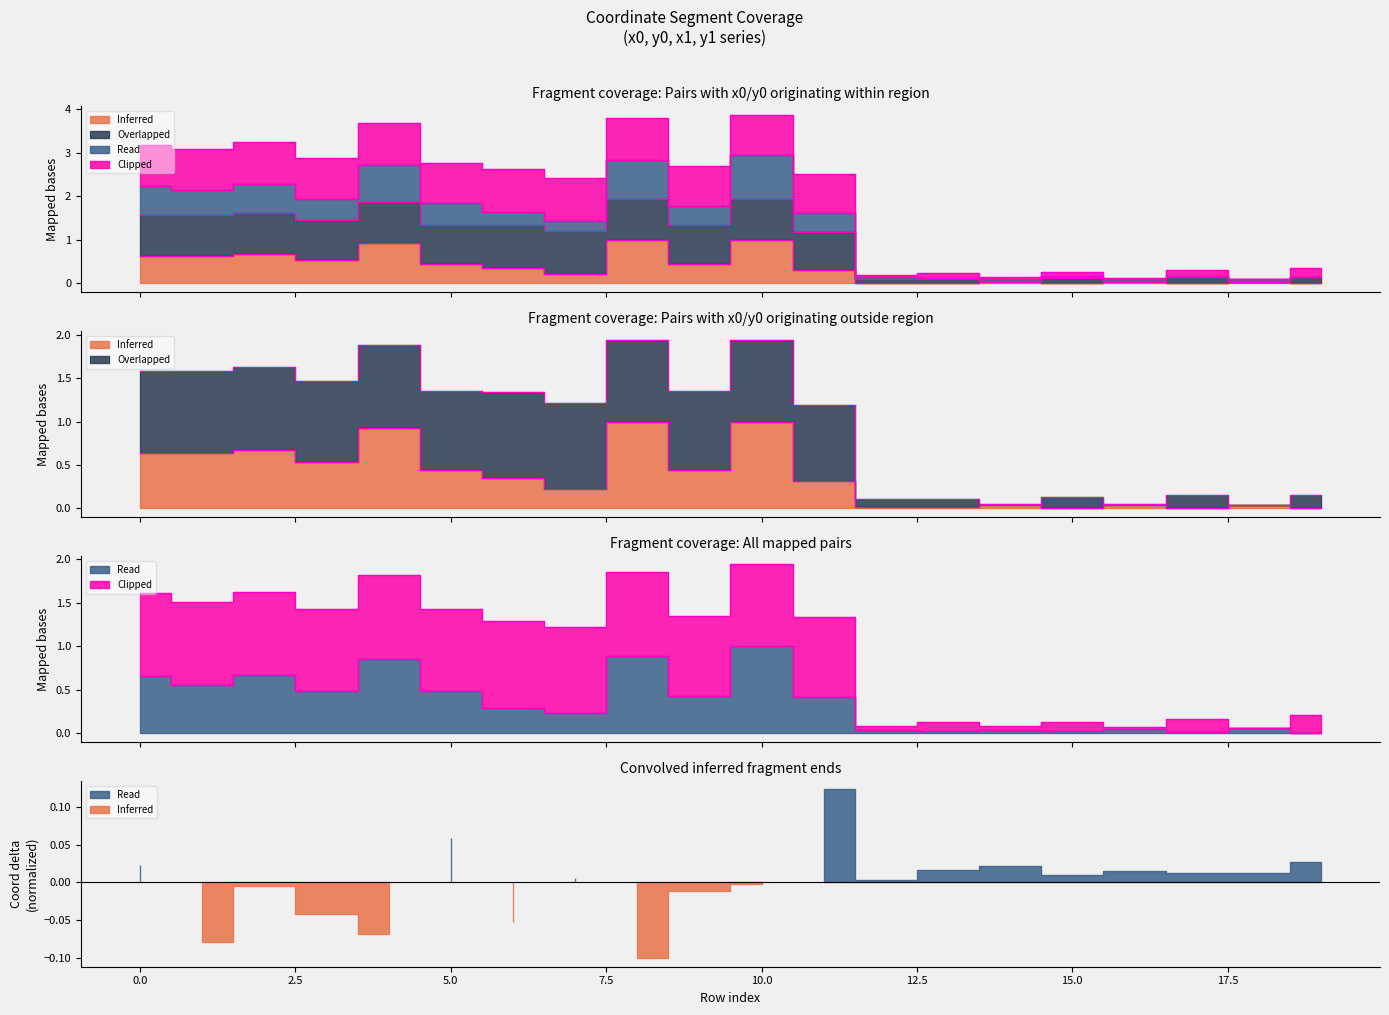

The value of x1 at 9 is 0.7. True or false?

False